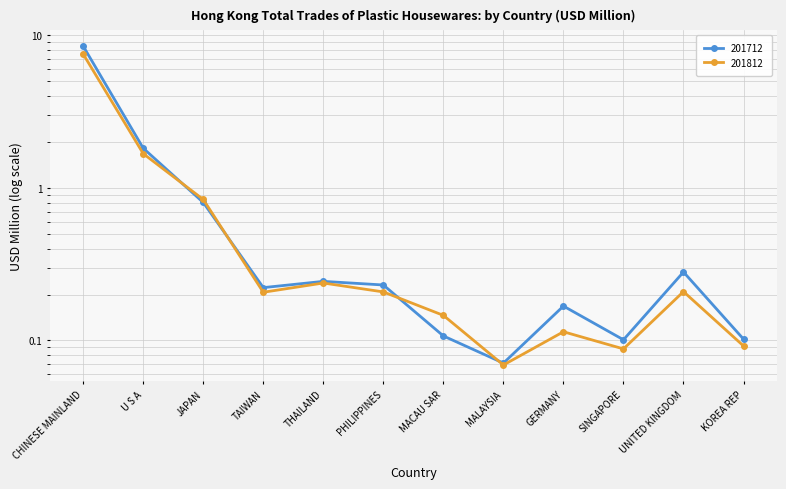

How many times do 201712 and 201812 cross each other?

4